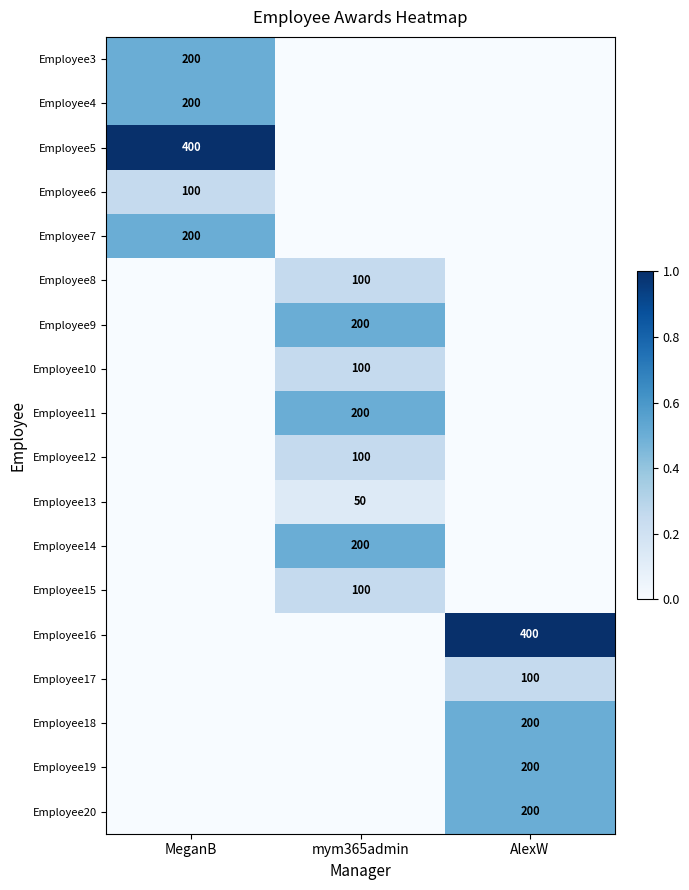

Is it true that Employee12 equals 100 at mym365admin?

True